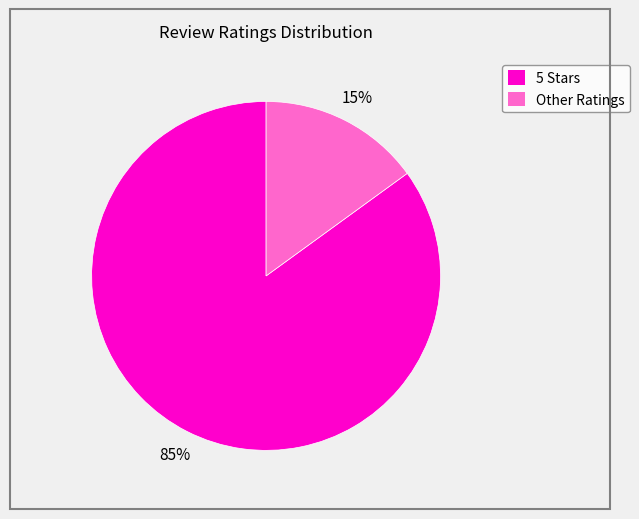

Does any single category account for the majority?

Yes